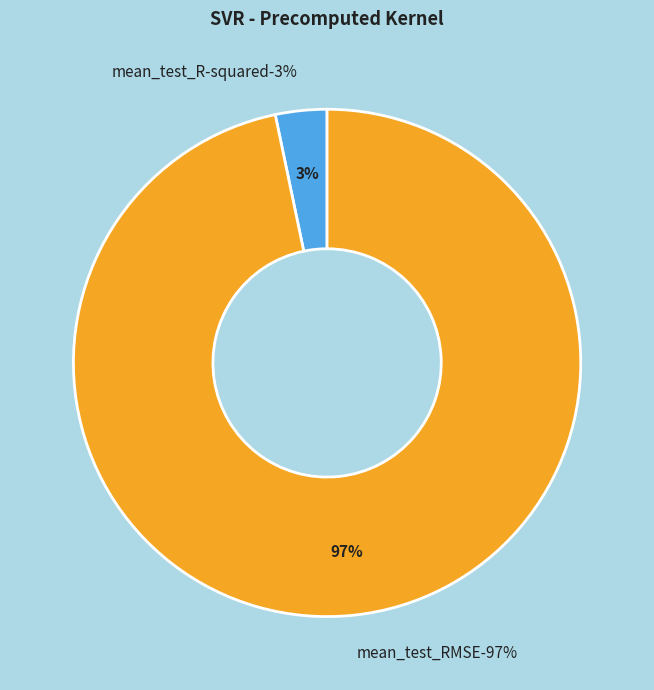

Is it true that mean_test_R-squared is 3% of the pie?

True